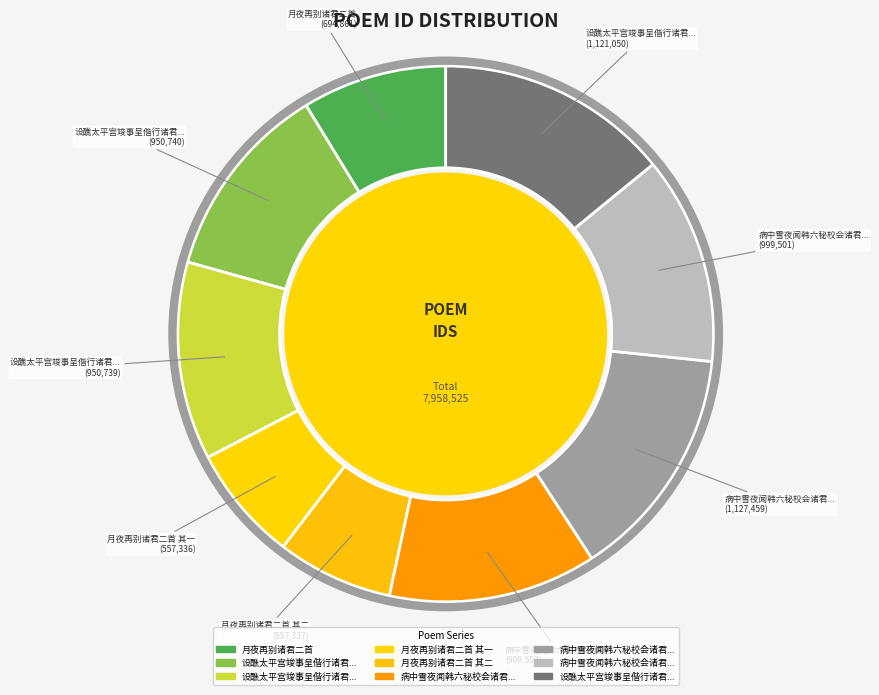

How many segments does this pie chart have?

9